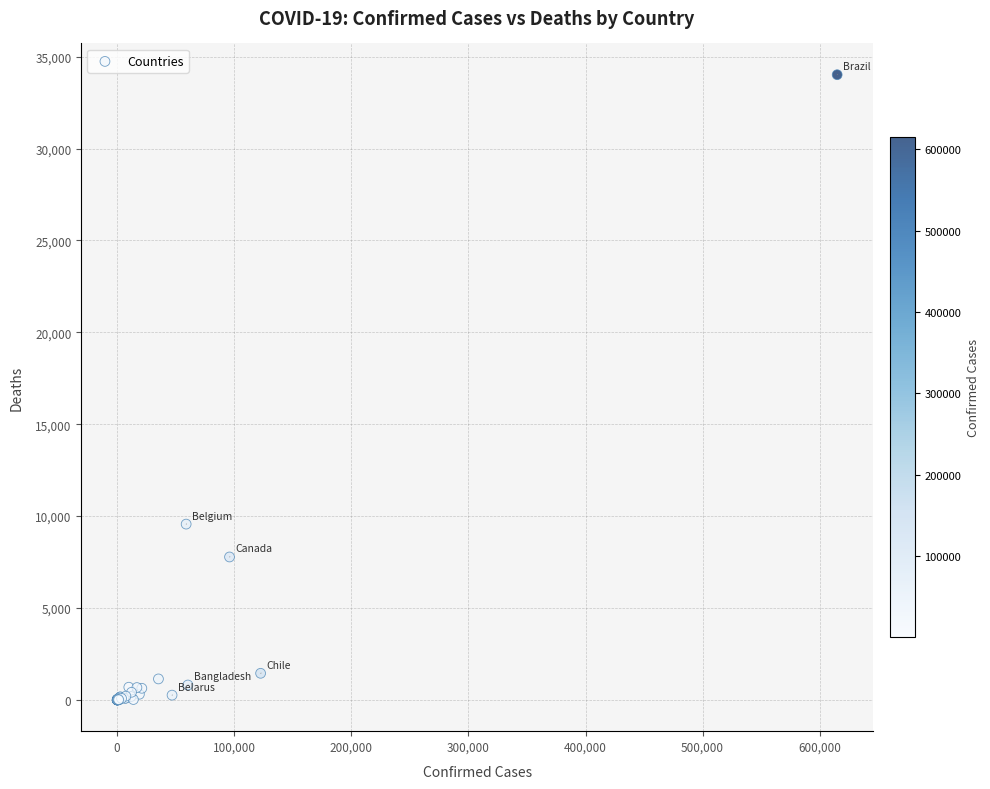

What Y value in the scatter plot is closest to 17010?

9566